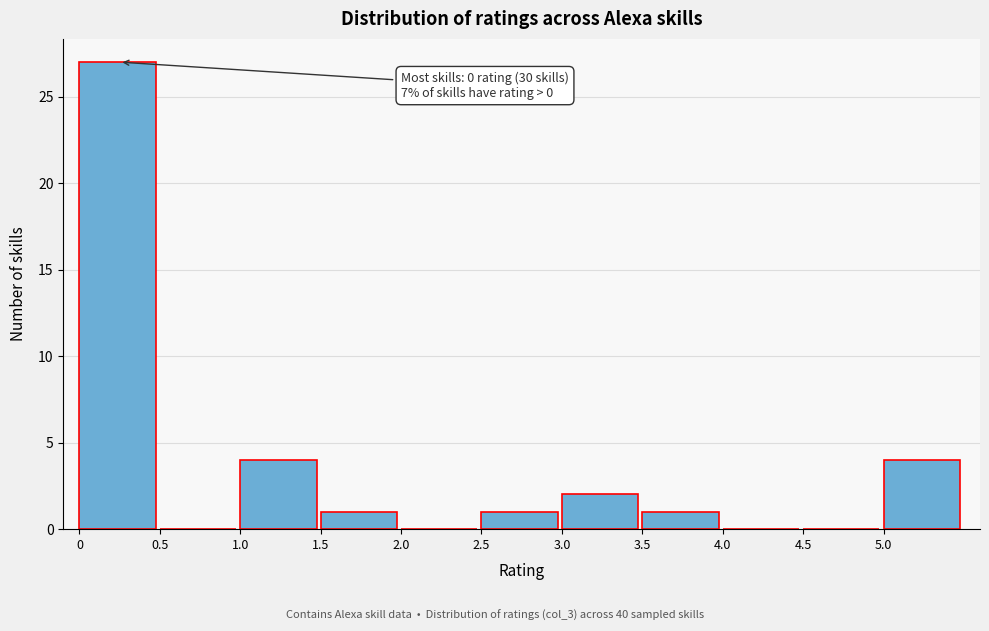

Over which range of the x-axis is the bar tallest?

0.0 to 0.5